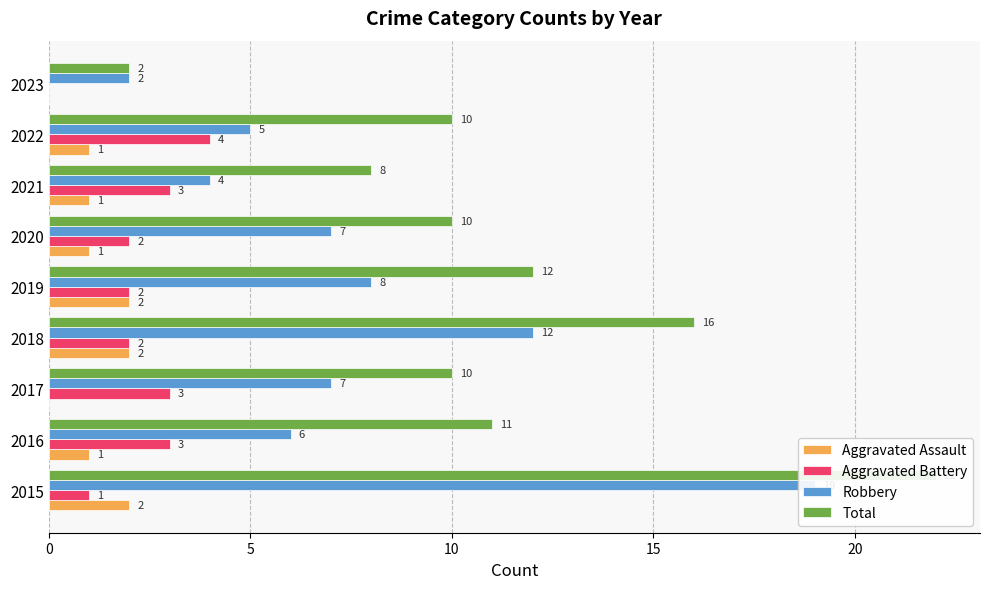

What are all the series names shown in the legend?

Aggravated Assault, Aggravated Battery, Robbery, Total